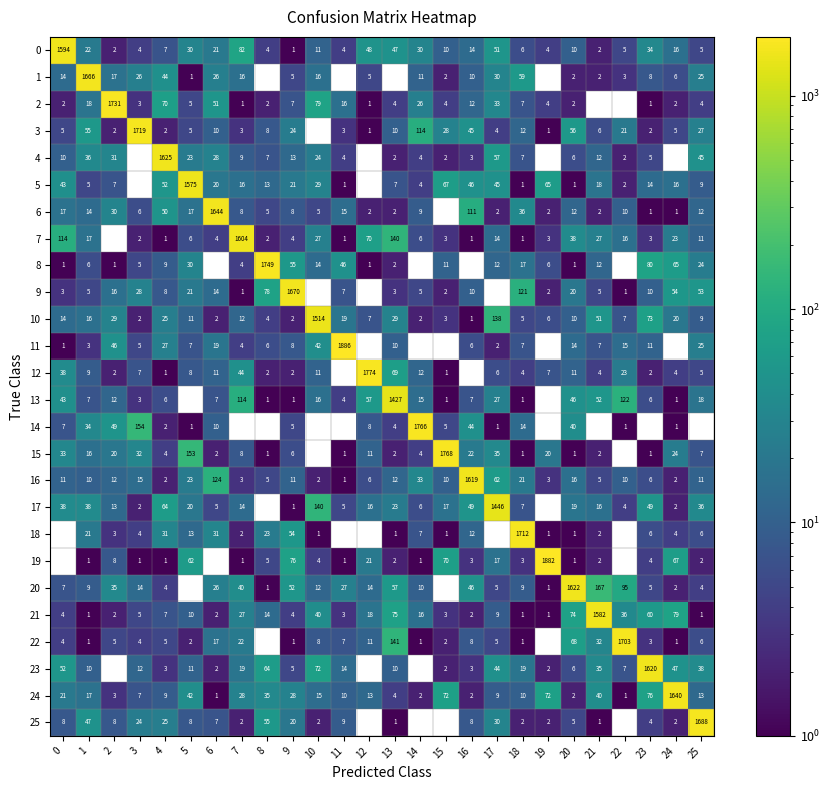

What is the average value of the 24 series?

84